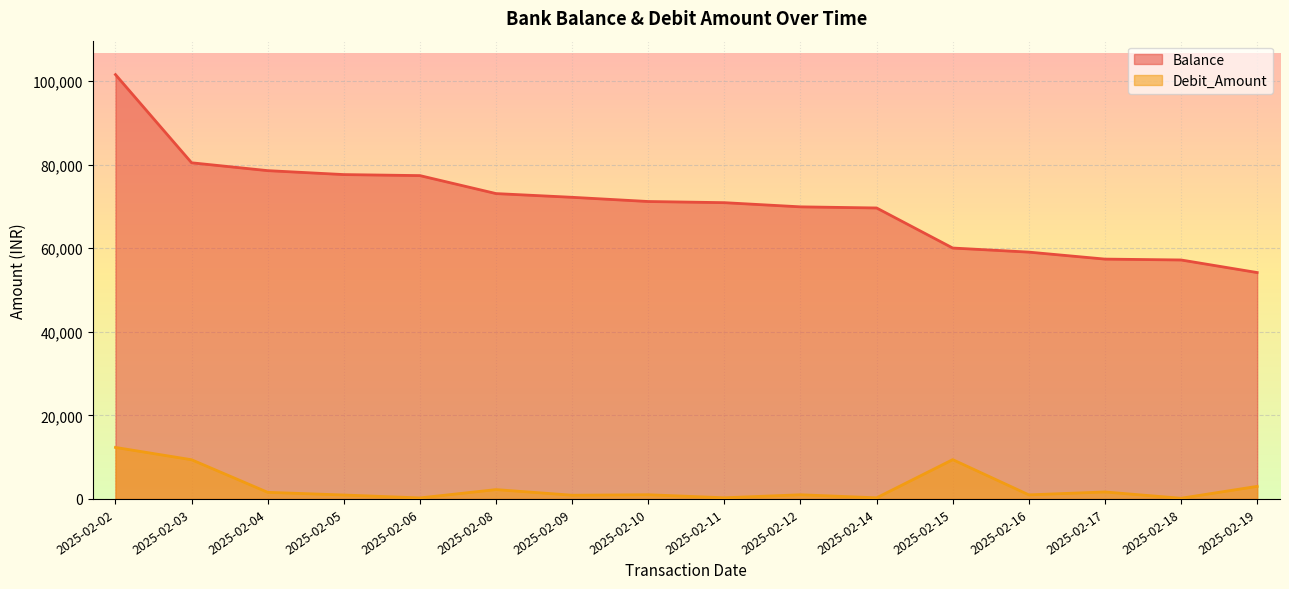

Does the chart display data point markers on the line(s)?

No